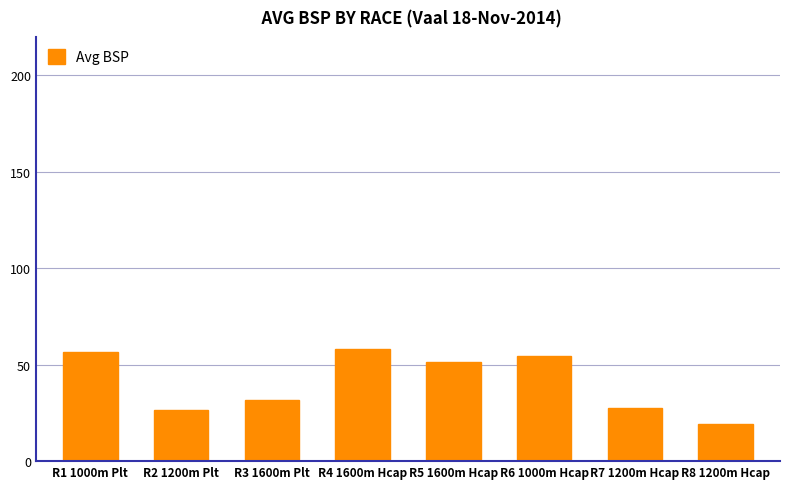

What is the difference between the second highest and second lowest values?

30.1